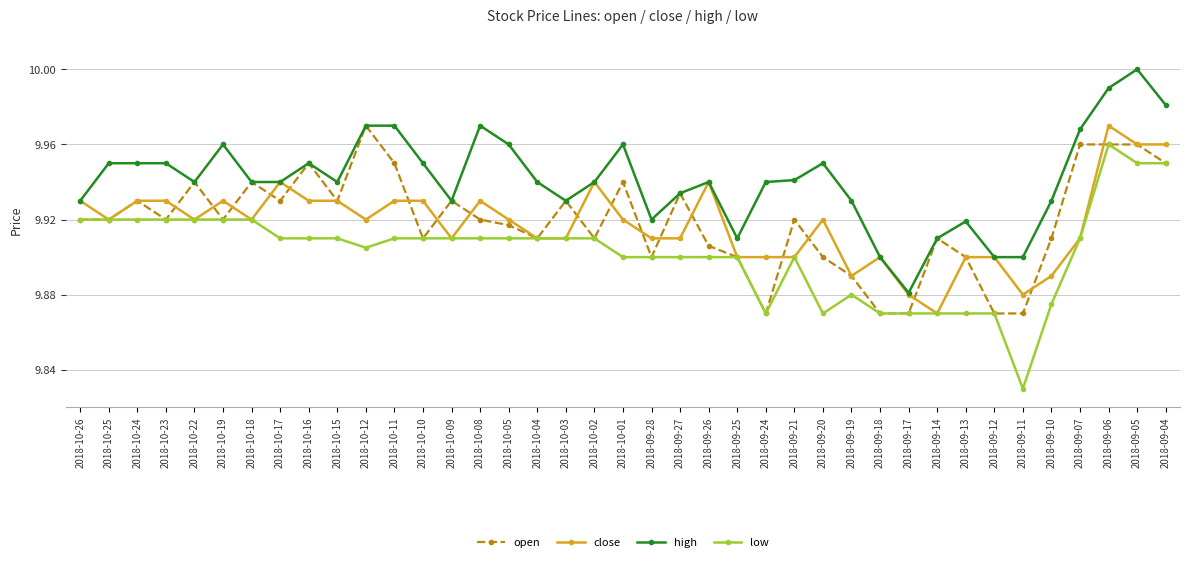

Which category has the lowest value in the high series?

2018-09-17